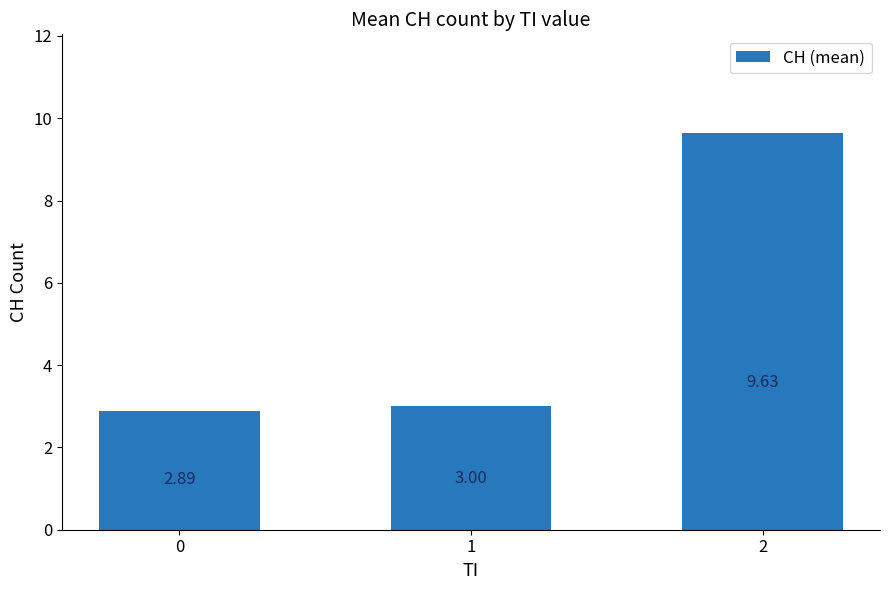

What is the sum of all values?

15.5